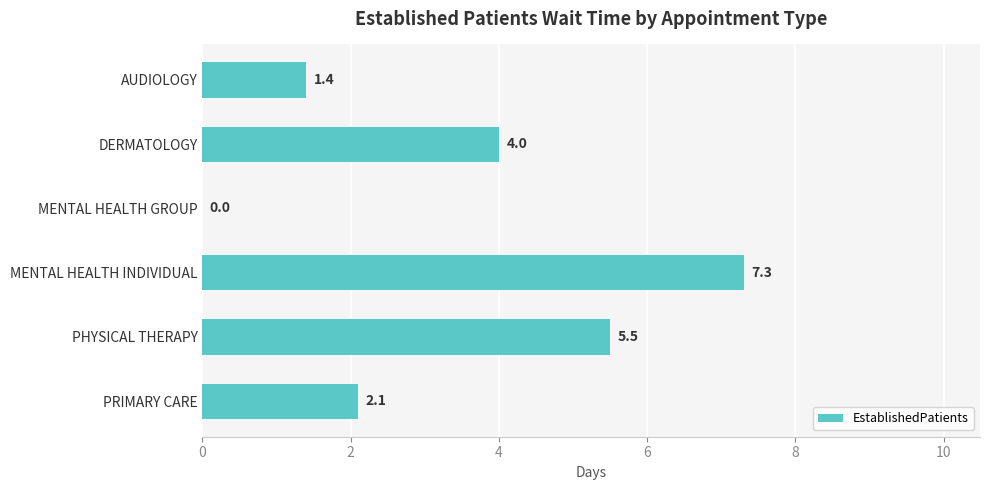

Reading bottom to top, list all the values displayed in this chart.

PRIMARY CARE=2.1	PHYSICAL THERAPY=5.5	MENTAL HEALTH INDIVIDUAL=7.3	MENTAL HEALTH GROUP=0.0	DERMATOLOGY=4.0	AUDIOLOGY=1.4